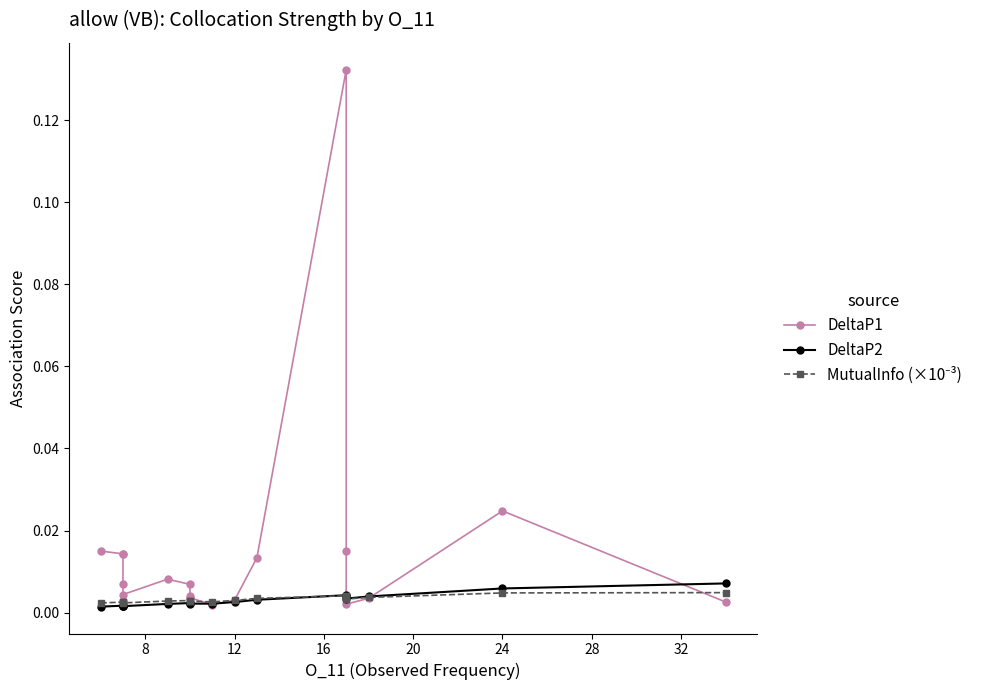

How many interior local peaks does the MutualInfo (×10⁻³) series have?

3